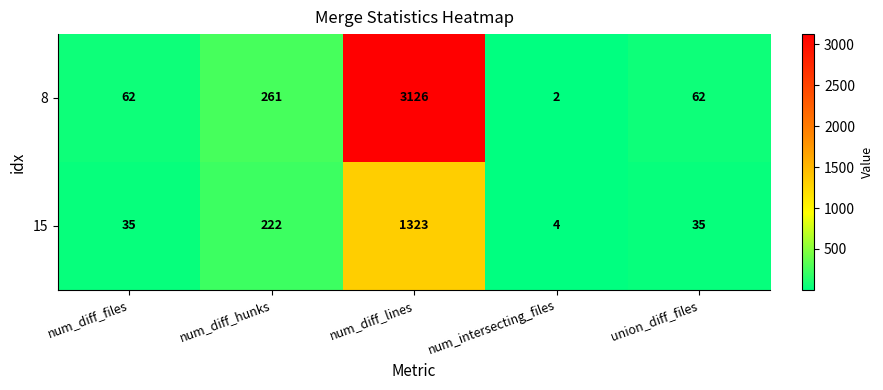

Reading left to right, transcribe all the data shown in this chart.

8: 62	261	3126	2	62
15: 35	222	1323	4	35